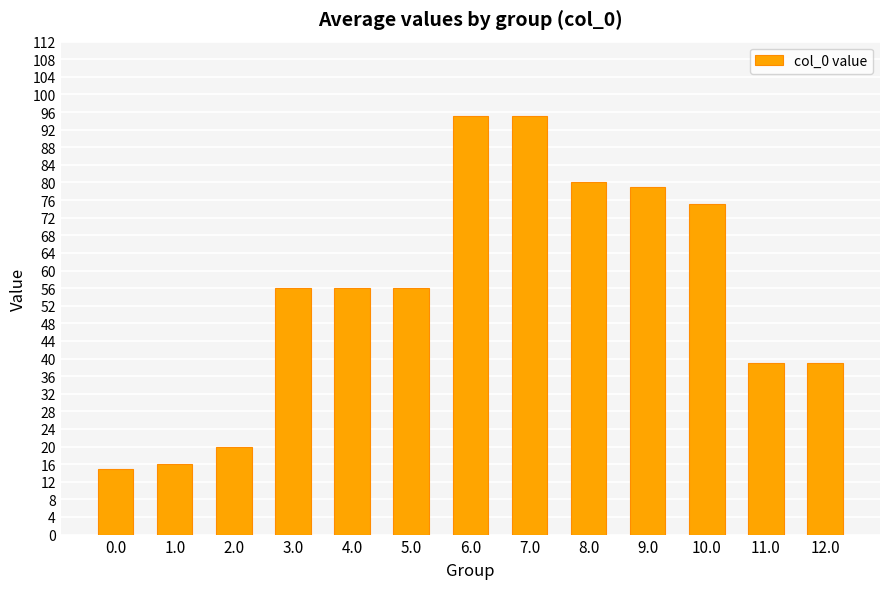

The chart shows a value of 39 at 11.0. True or false?

True